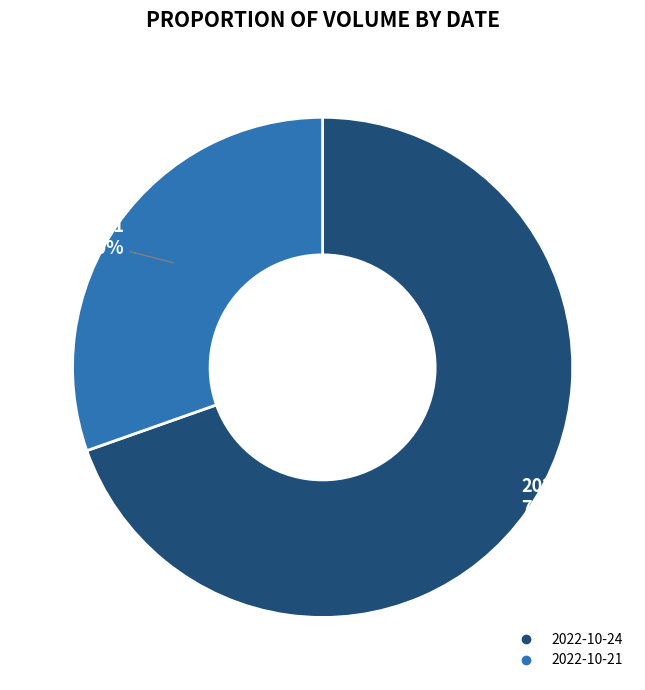

Count the number of slices in the pie.

2